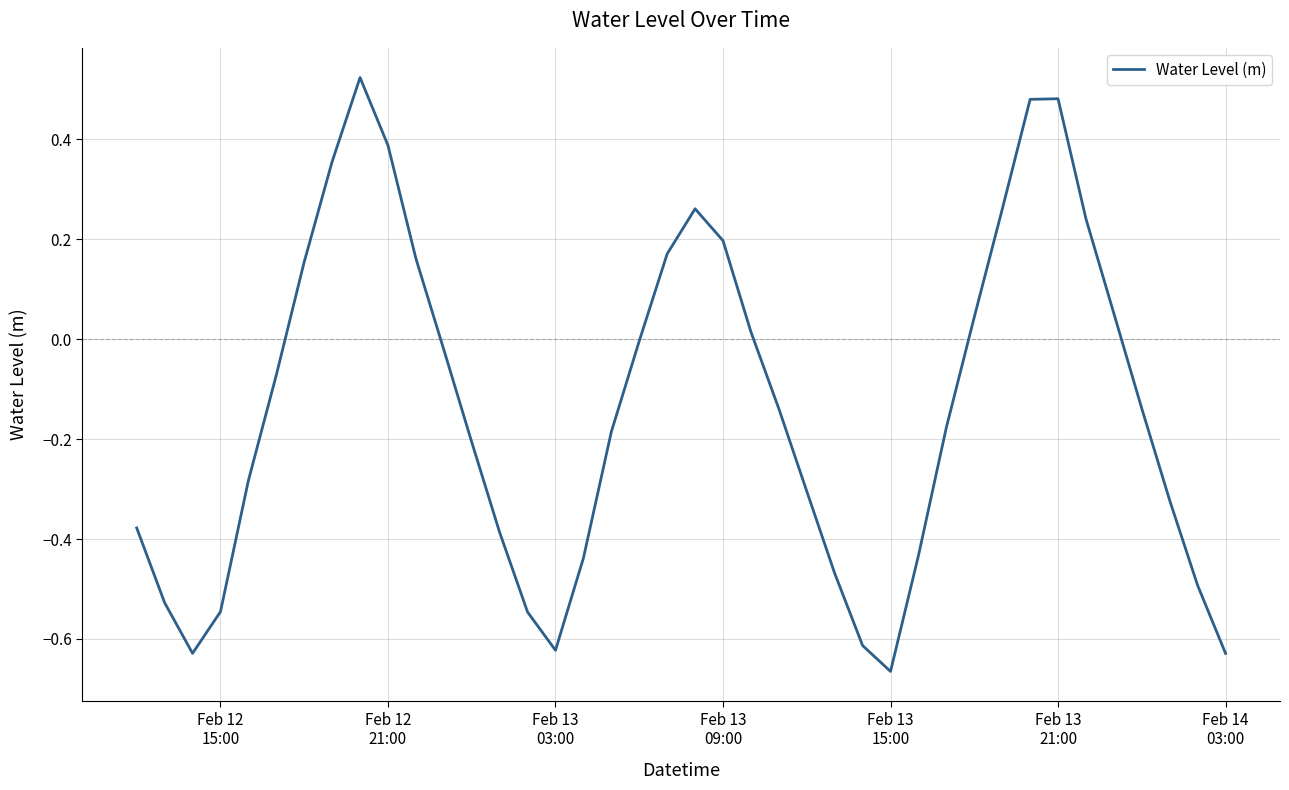

What is the difference between the maximum and minimum values?

1.2